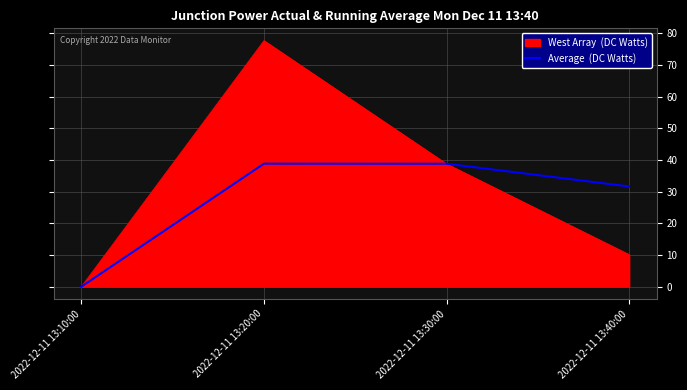

At which category does the chart reach its peak across all series?

2022-12-11 13:20:00